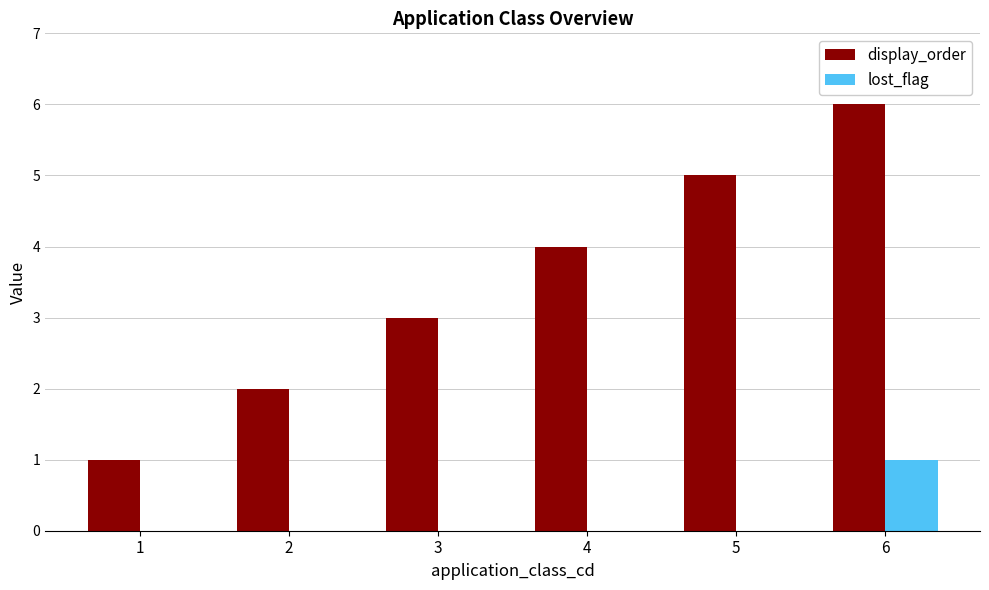

Is it true that lost_flag equals 0 at 3?

True